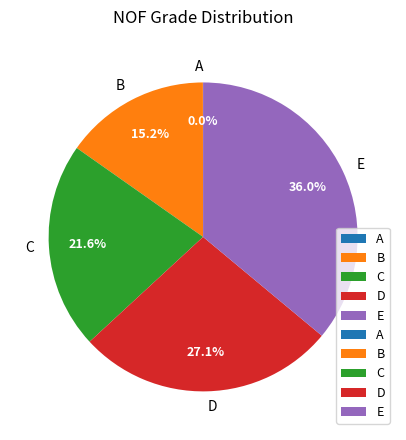

Is there a majority slice in this chart?

No